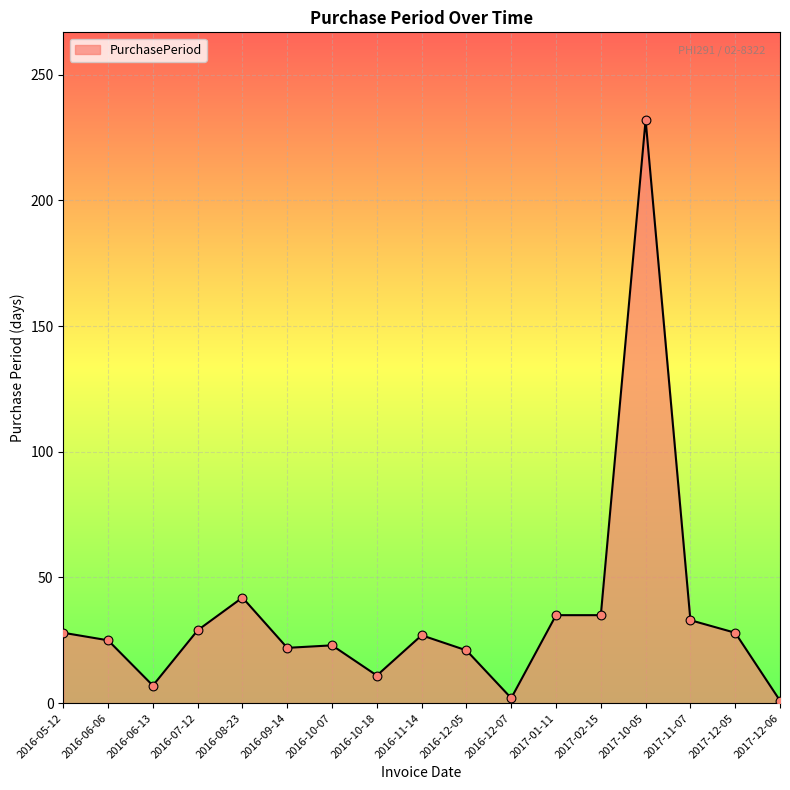

Between 2016-10-18 and 2016-06-13, which is larger?

2016-10-18